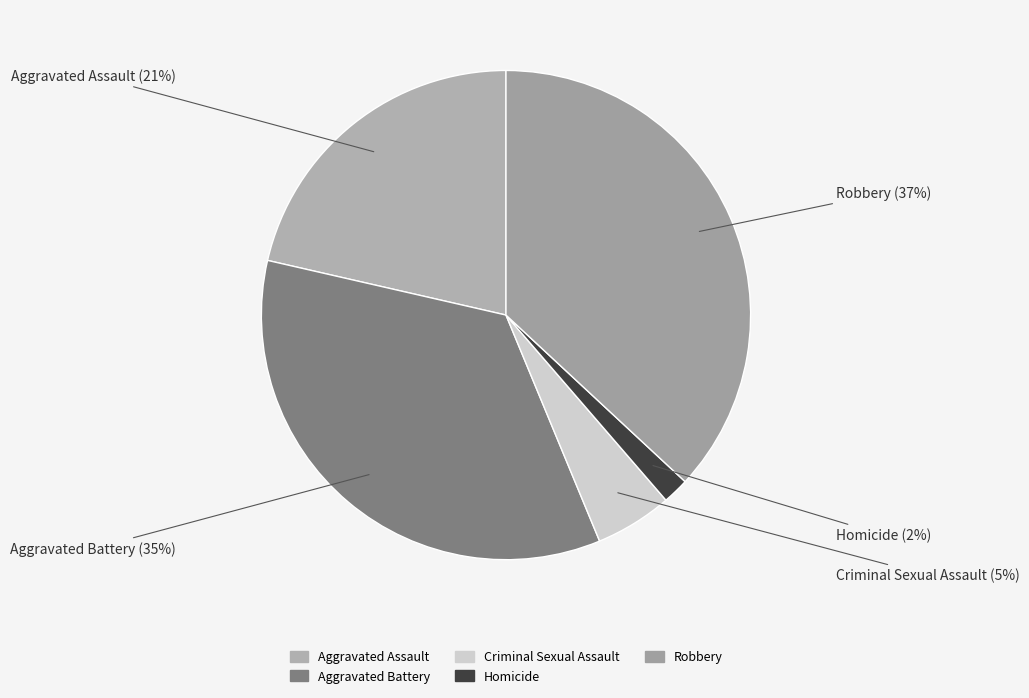

How many segments does this pie chart have?

5